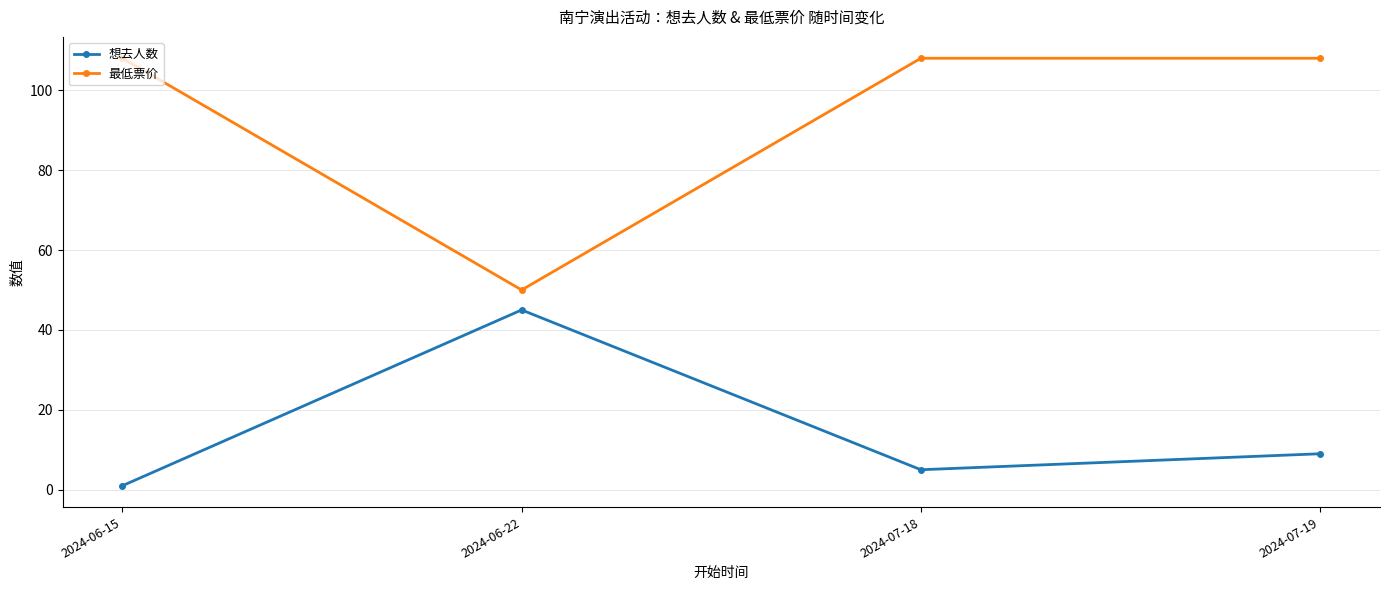

Which series has the widest spread of values?

最低票价